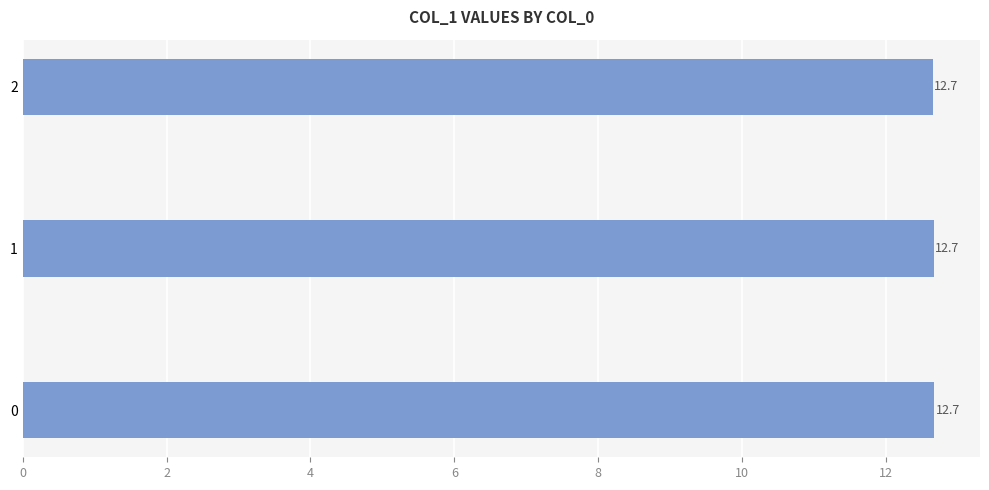

How many bars are there in total?

3